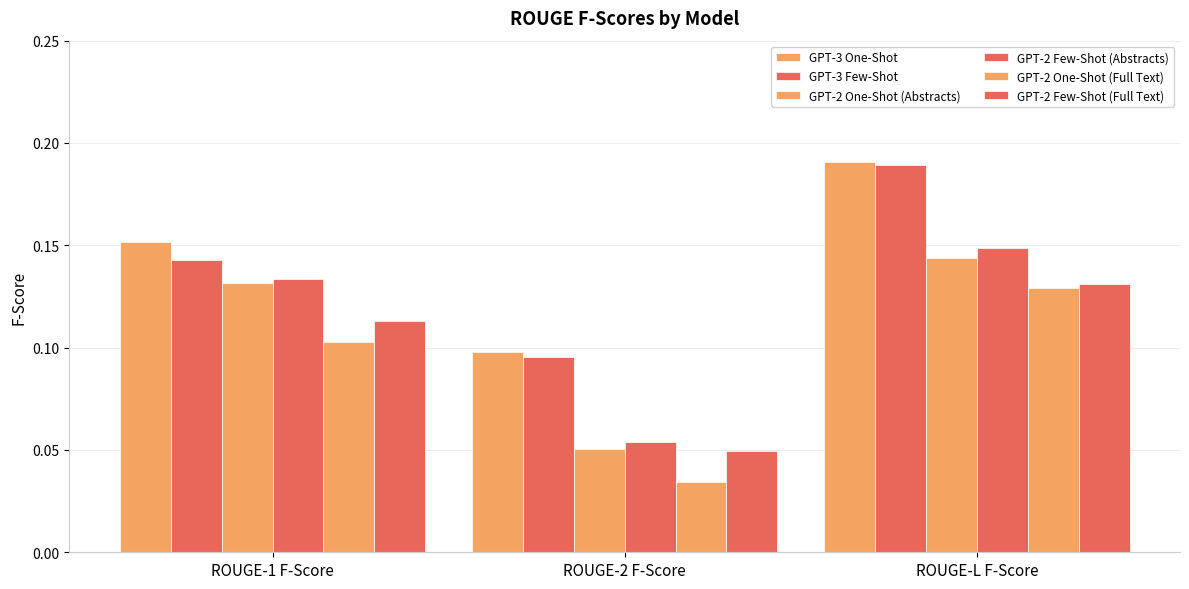

At which category is the sum across all series the highest?

ROUGE-L F-Score